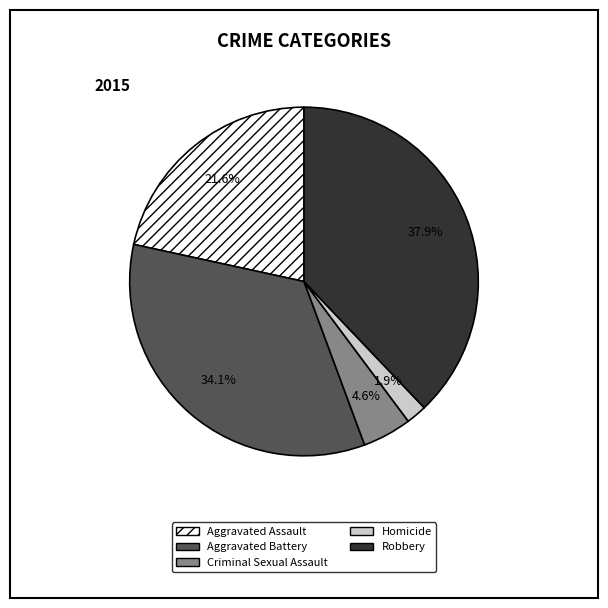

Rank the categories by value from lowest to highest.

Homicide, Criminal Sexual Assault, Aggravated Assault, Aggravated Battery, Robbery